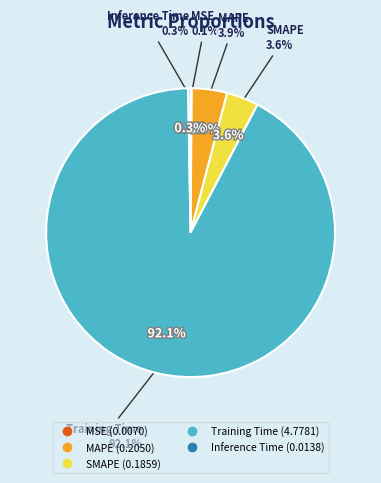

What is the majority slice?

Training Time